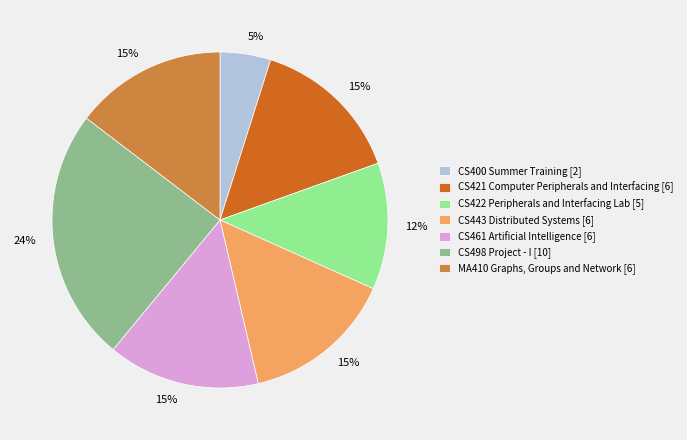

Do CS498 Project - I [10] and CS443 Distributed Systems [6] together represent more than half of the pie?

No